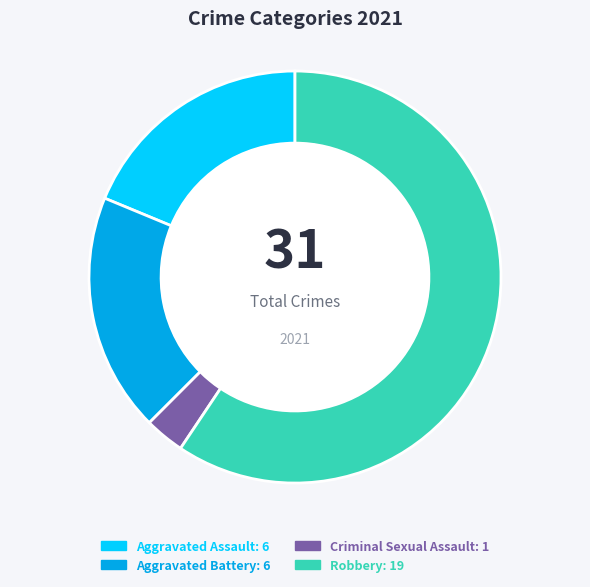

Which category has the smallest portion of the pie?

Criminal Sexual Assault